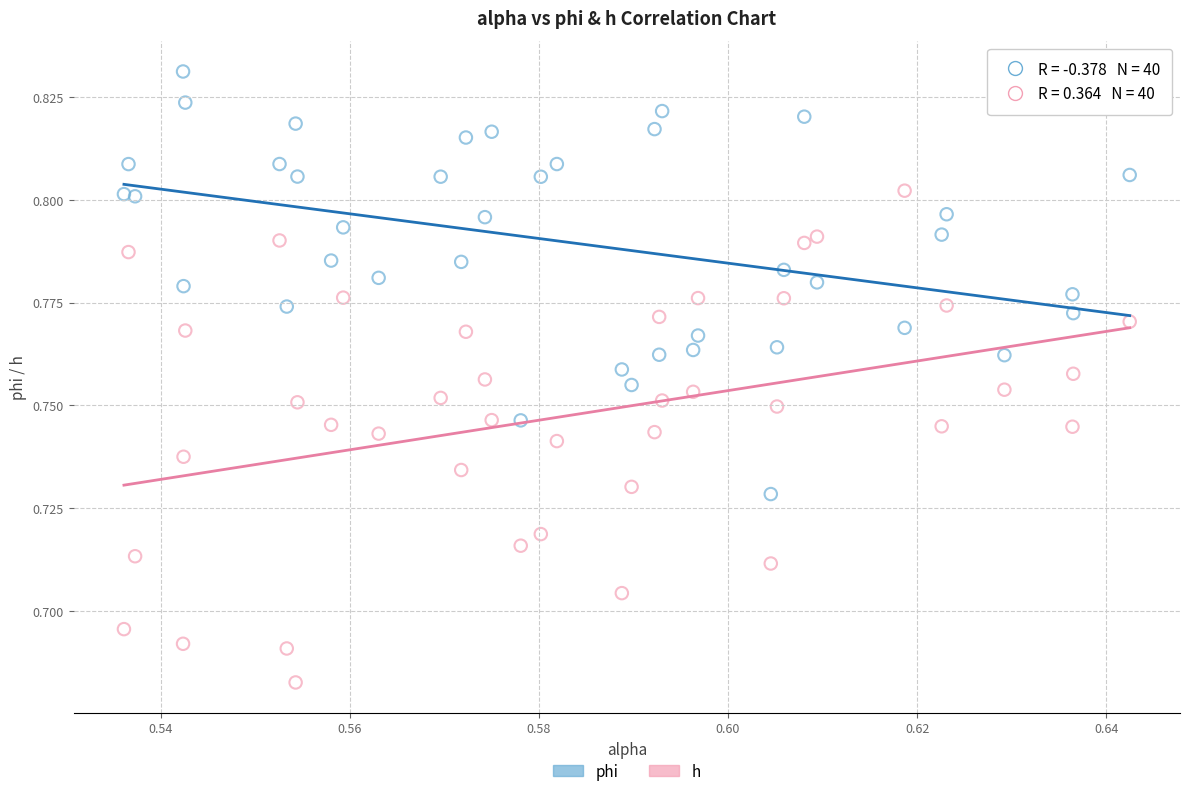

Which series reaches the minimum Y coordinate?

h